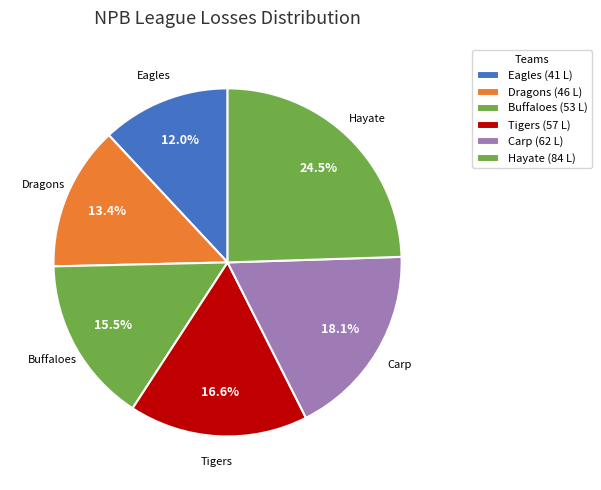

Rank the categories by value from highest to lowest.

✌️, 🎏, 🐯, 🦬, 🐉, 🪶